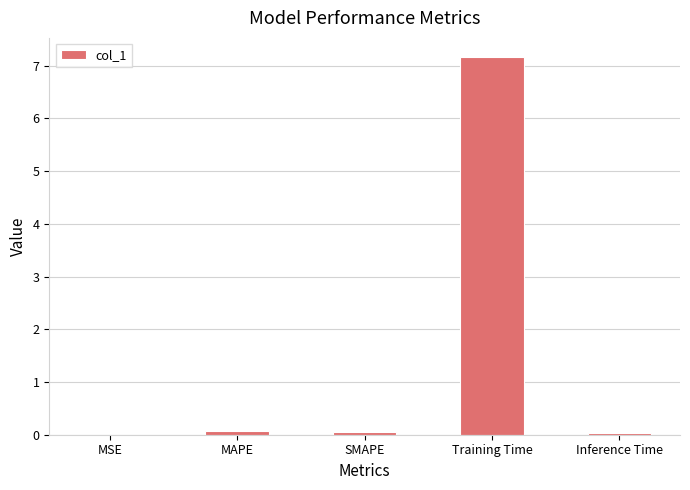

The value at Inference Time is 0.0. True or false?

True